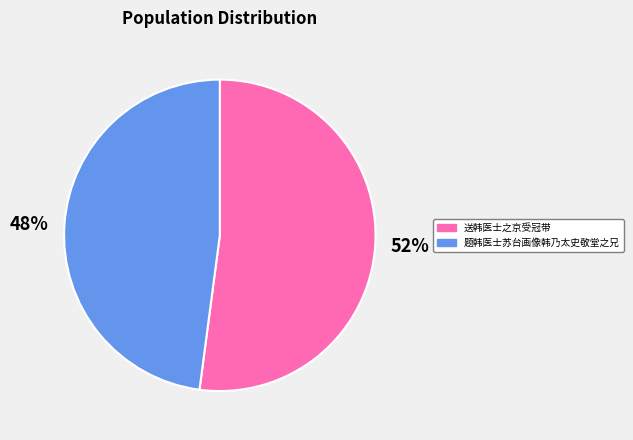

To the nearest percent, what is the combined percentage of 送韩医士之京受冠带 and 题韩医士苏台画像韩乃太史敬堂之兄?

100%